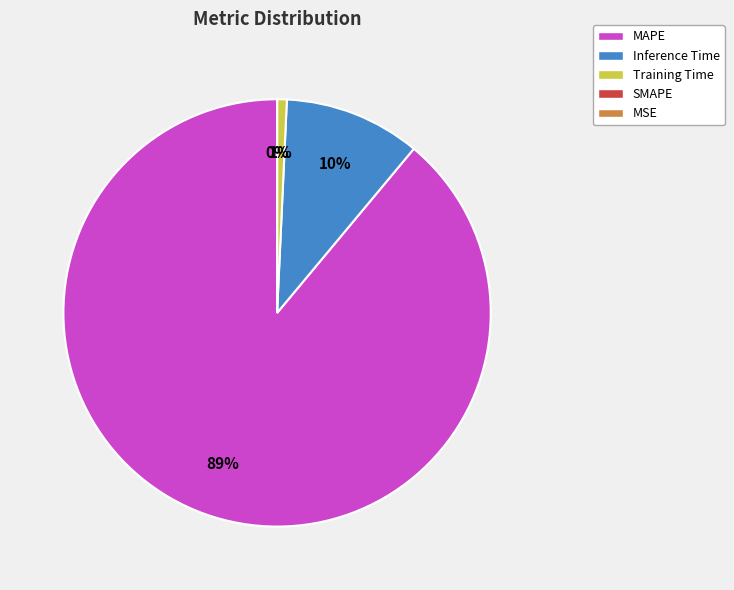

Is there a majority slice in this chart?

Yes